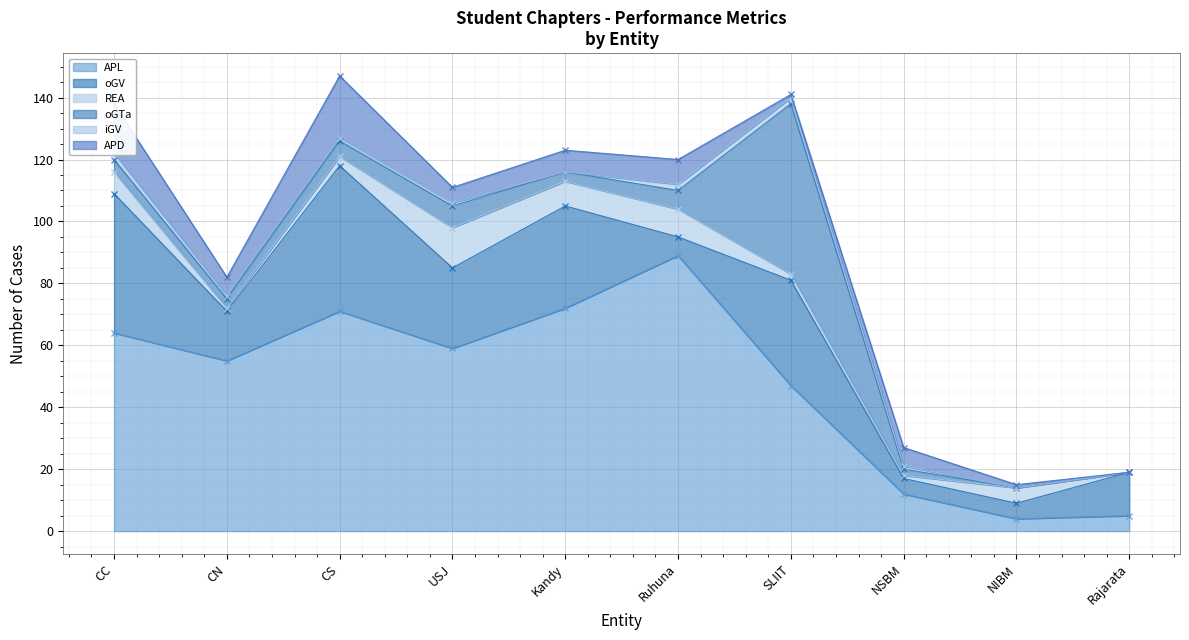

Which series has the largest total across all categories?

APL